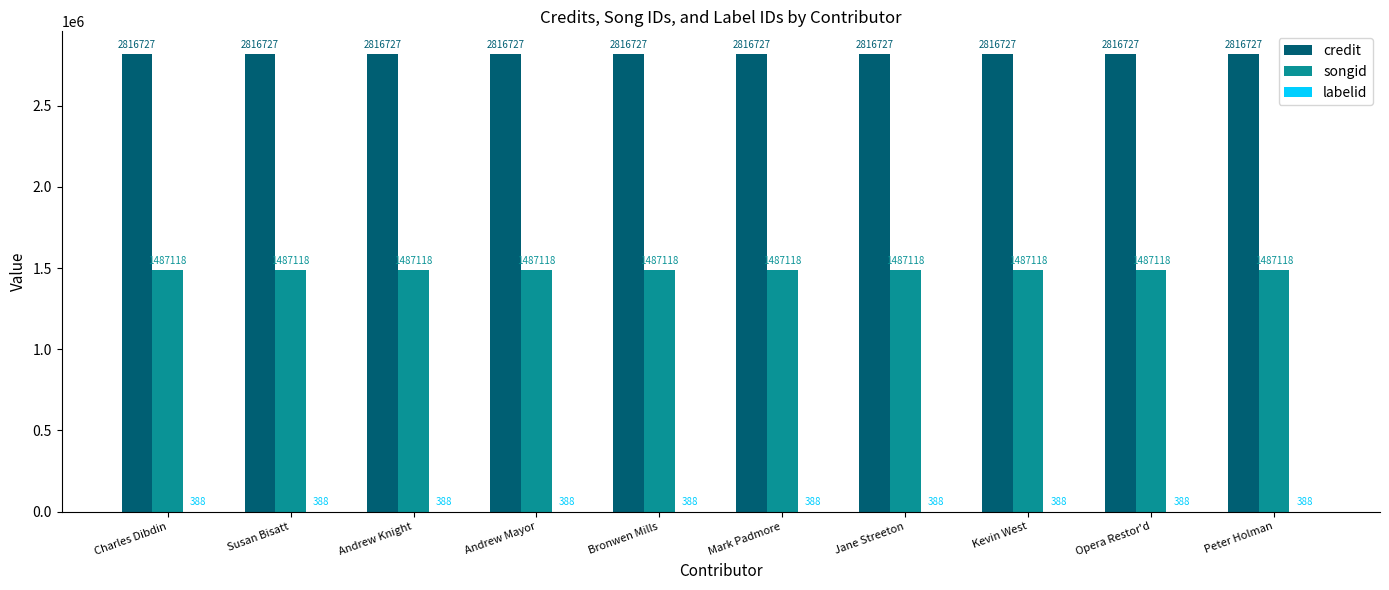

What is the sum of the songid values at Andrew Mayor and Peter Holman?

2974236